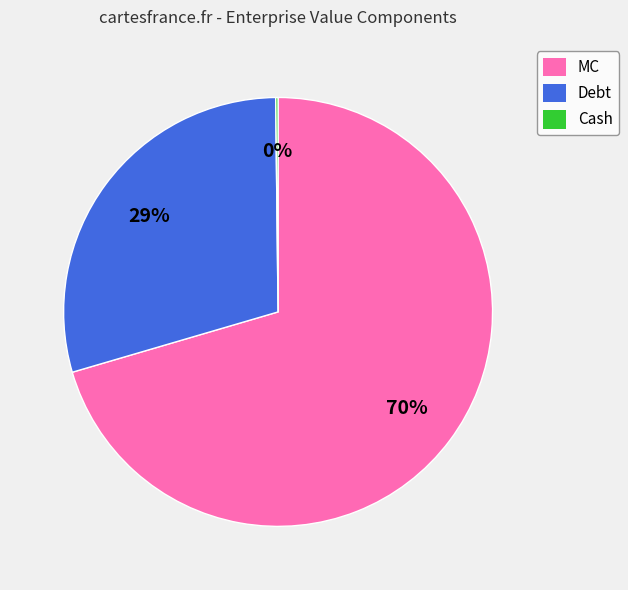

Is the sum of MC and Debt greater than half?

Yes